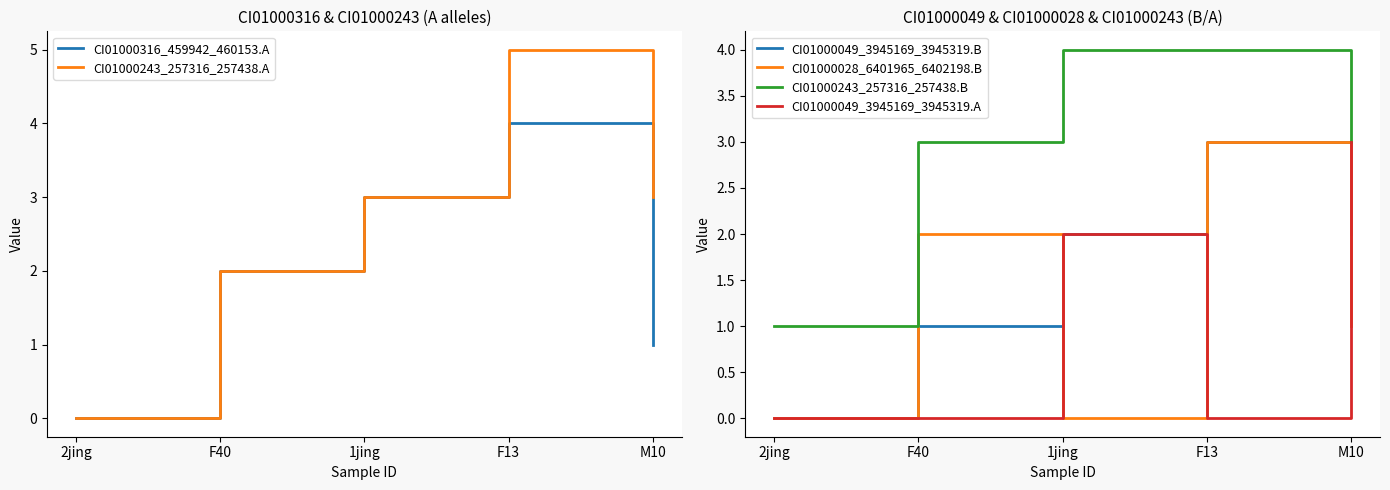

How many CI01000028_6401965_6402198.B values are between 0 and 2?

4